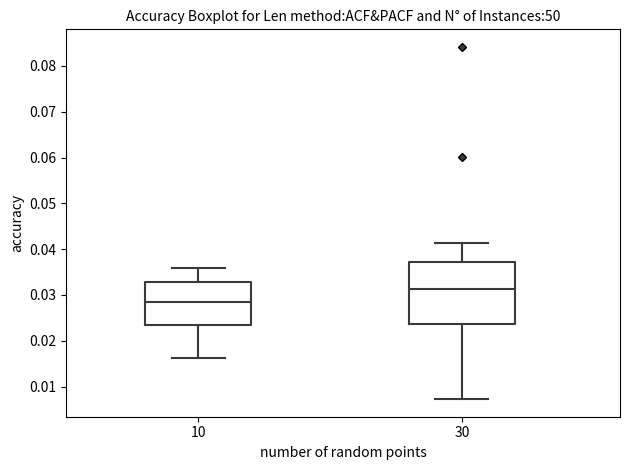

Which box has the highest median line?

30